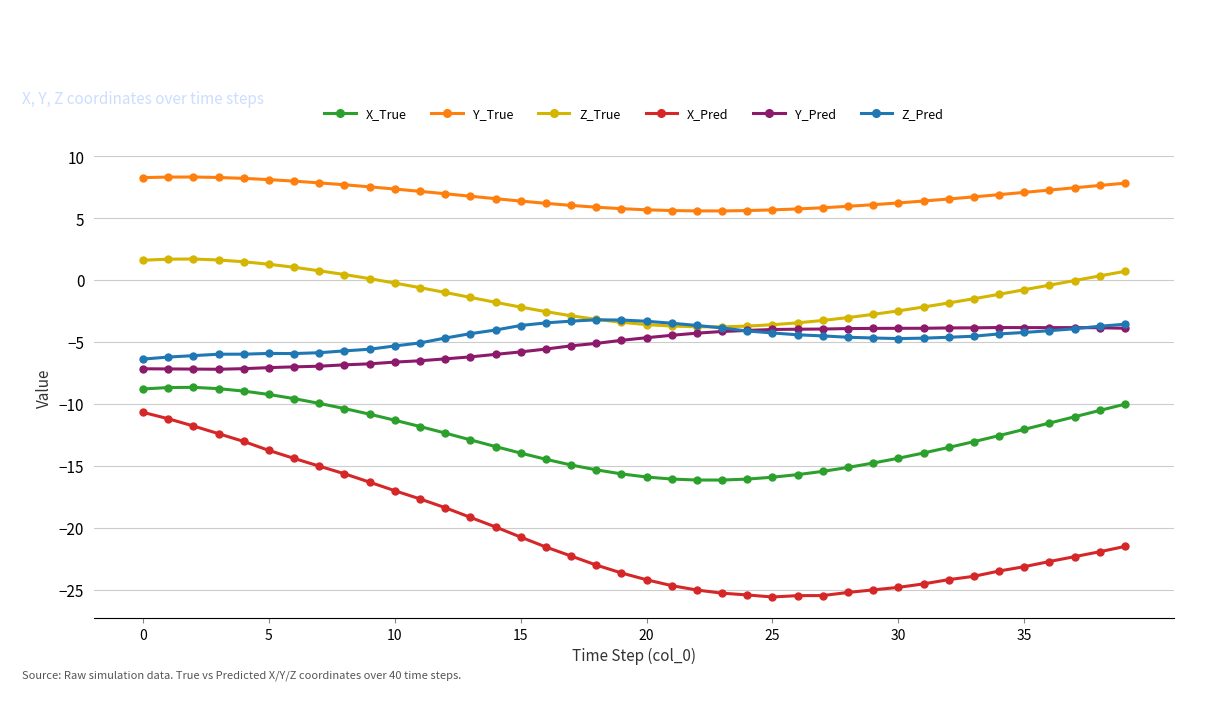

What is the minimum value for Z_Pred?

-6.4